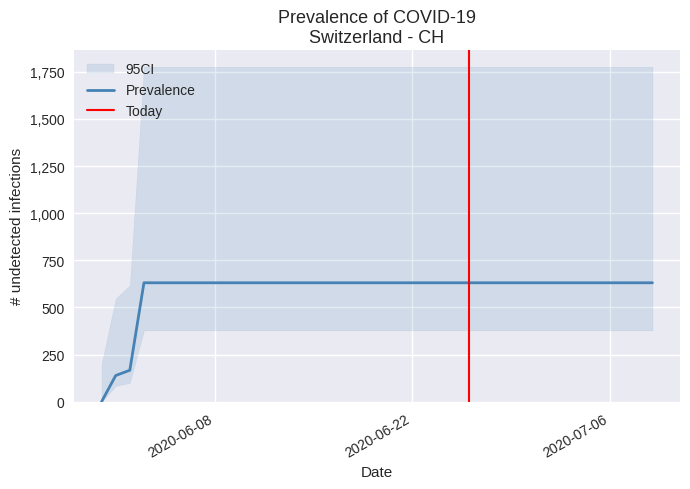

What is the maximum value for Prevalence?

631